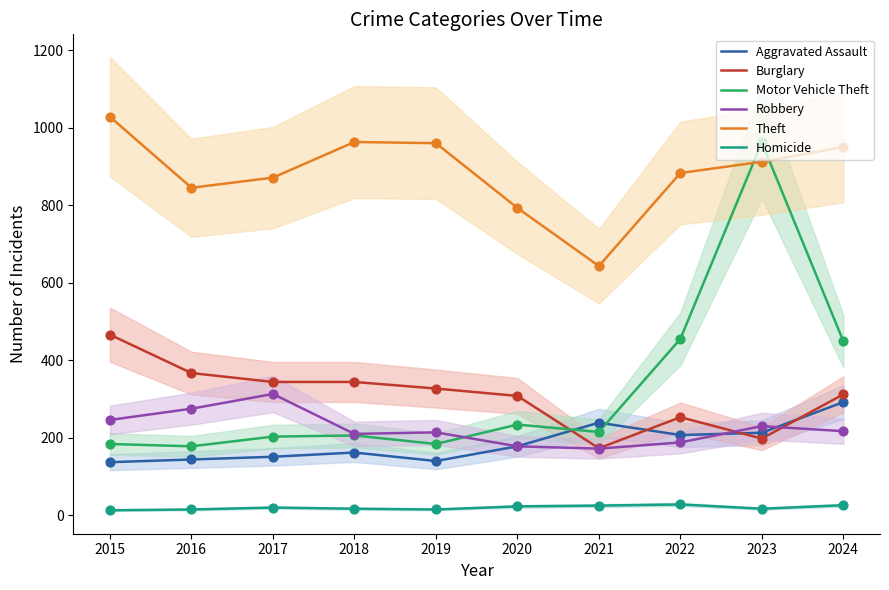

Which series has the largest total across all categories?

Theft